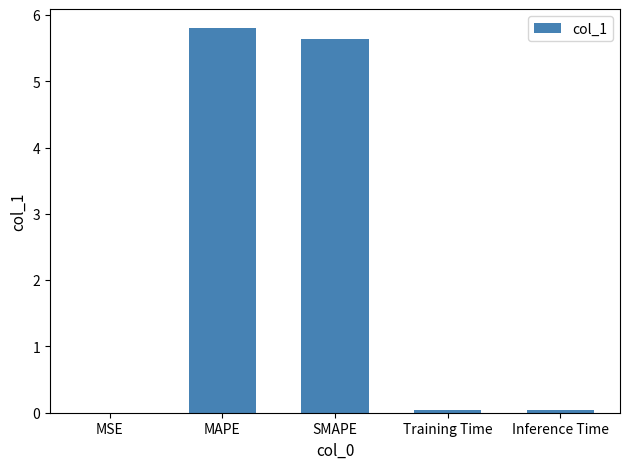

What is the approximate value at MAPE?

5.8